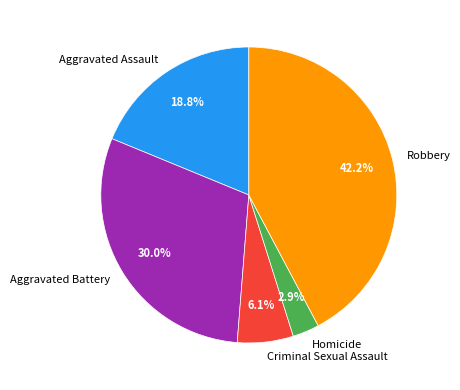

How many slices are in this pie chart?

5